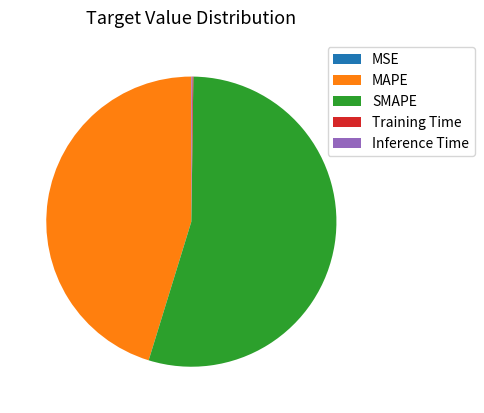

Does any single category account for the majority?

Yes